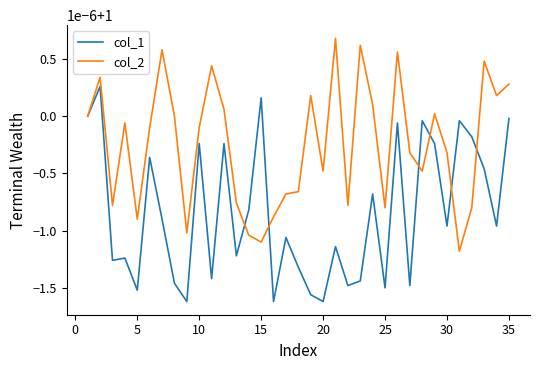

Is this an area chart (filled region under the line)?

No